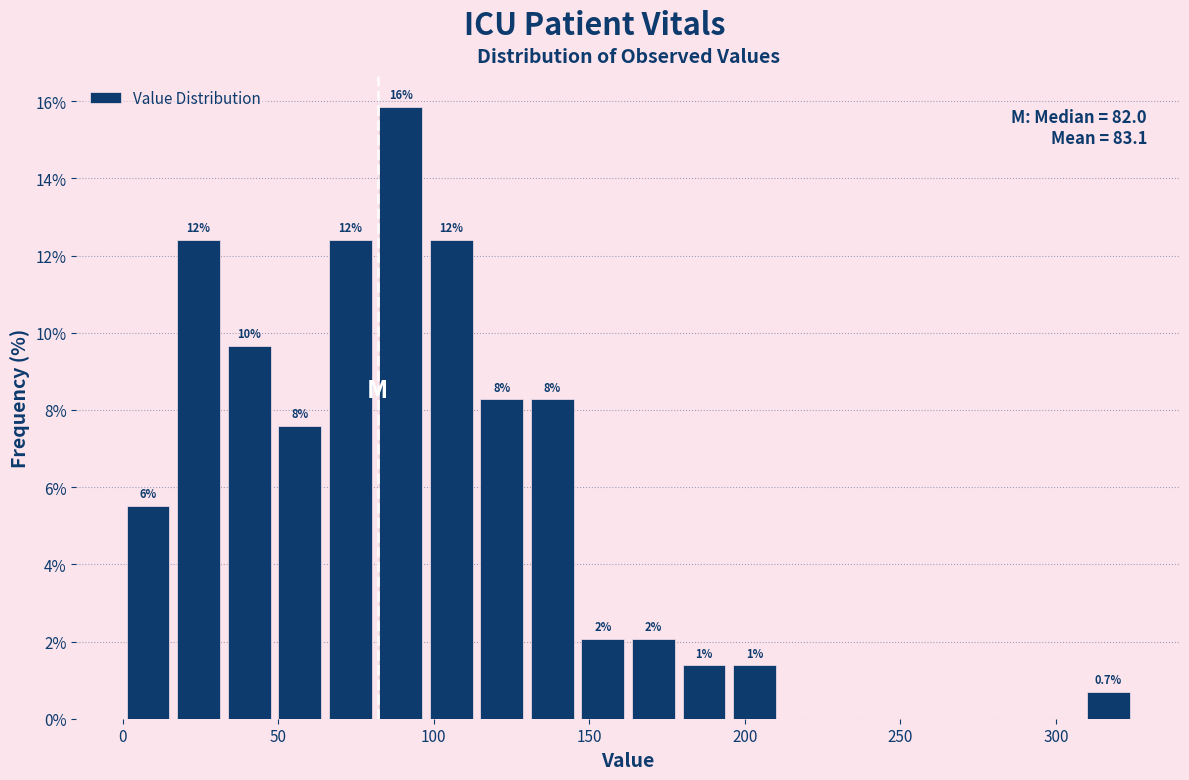

Around what value on the x-axis is the tallest bar? Give the approximate position of its centre, as read against the axis.

90